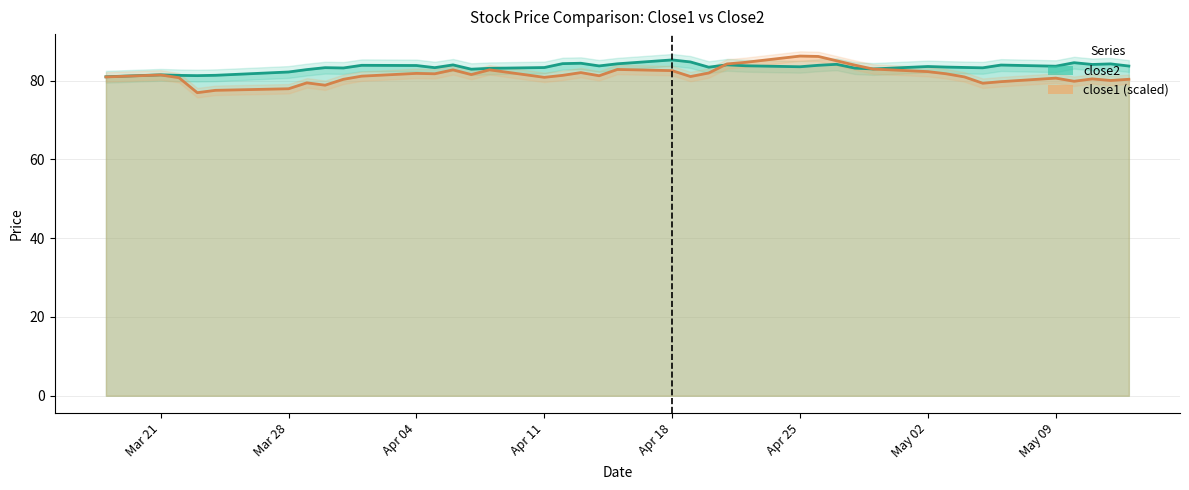

Which category has the lowest value in the close2 series?

2016-03-18